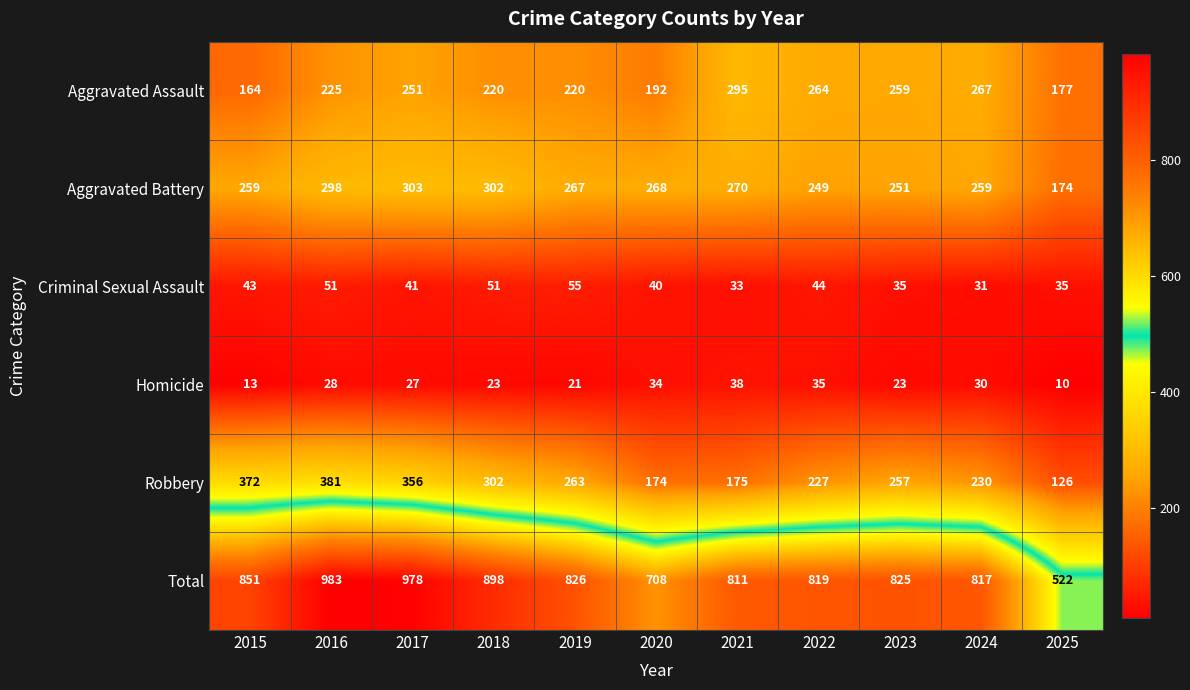

At which category is the sum across all series the highest?

2016